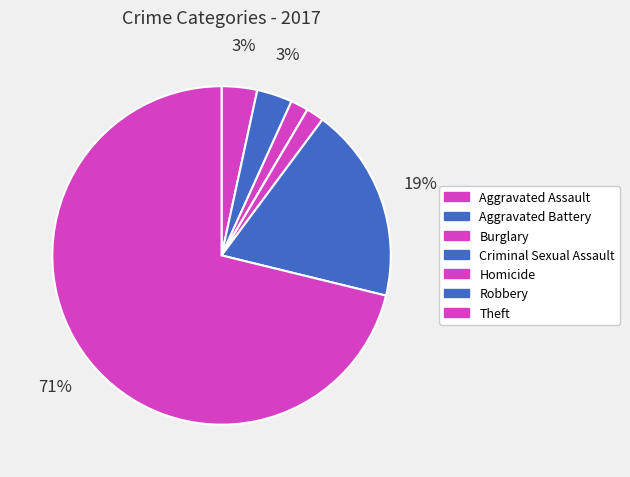

Rank the categories by value from lowest to highest.

Criminal Sexual Assault, Burglary, Homicide, Aggravated Assault, Aggravated Battery, Robbery, Theft